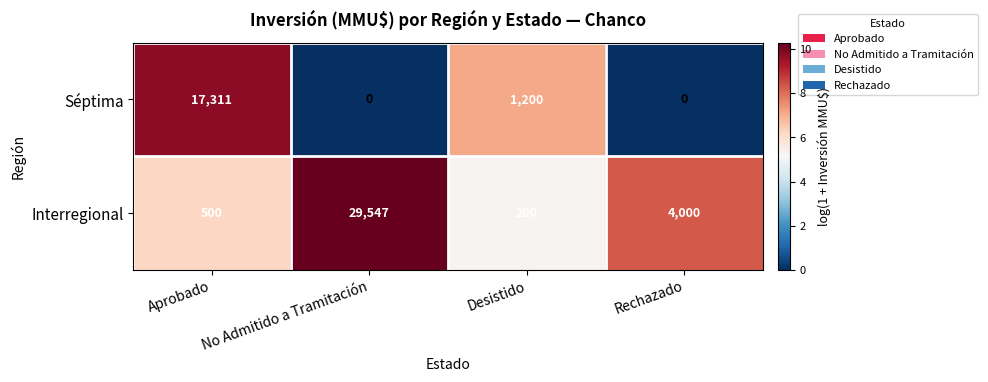

What is the difference between the maximum and minimum values in the Interregional series?

29347